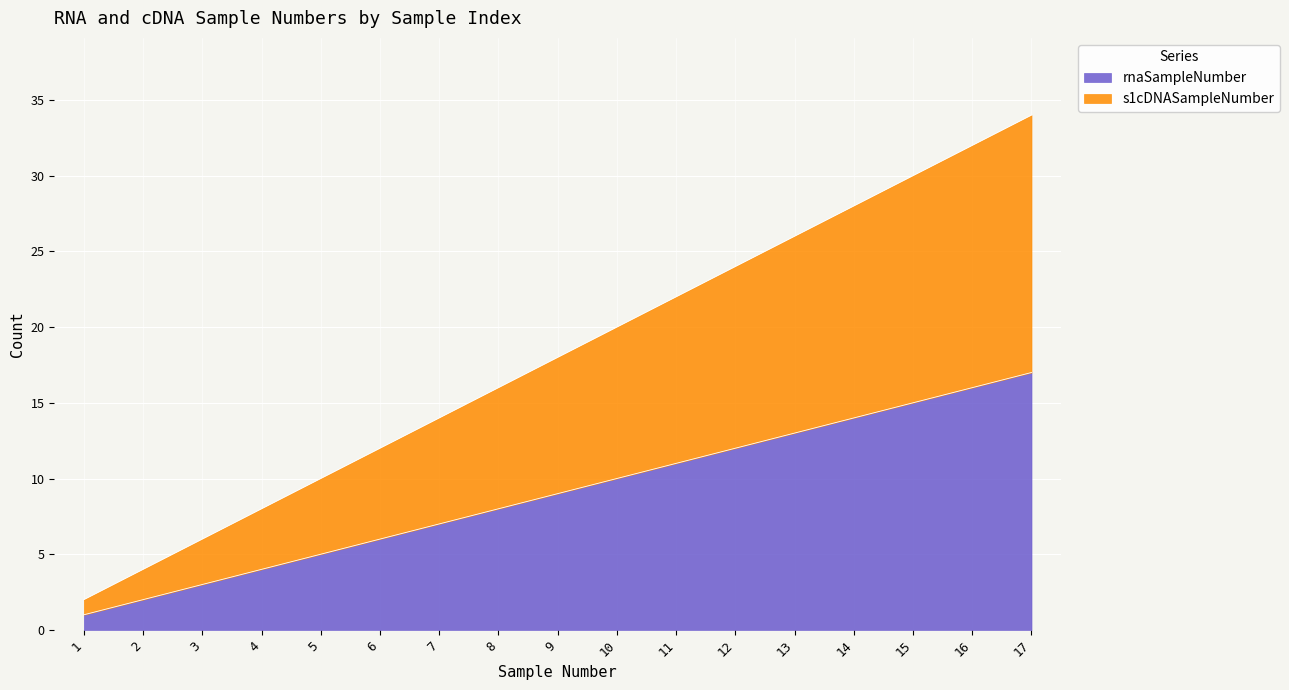

Does the chart display data point markers on the line(s)?

No